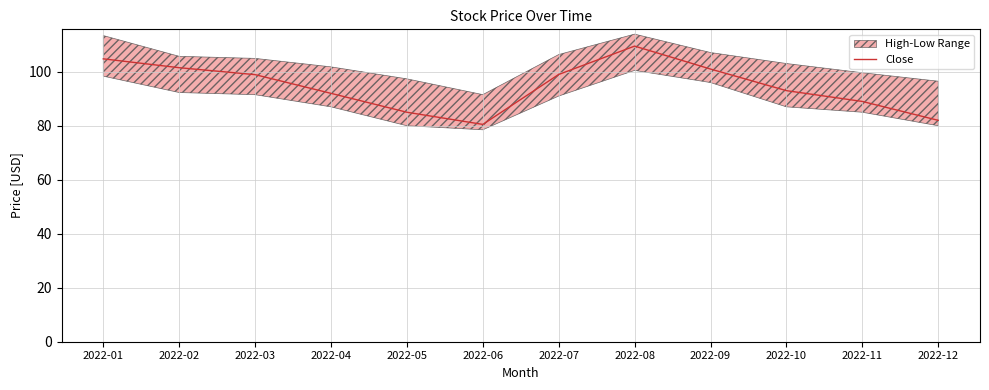

What is the difference between the maximum and second lowest values?

27.5